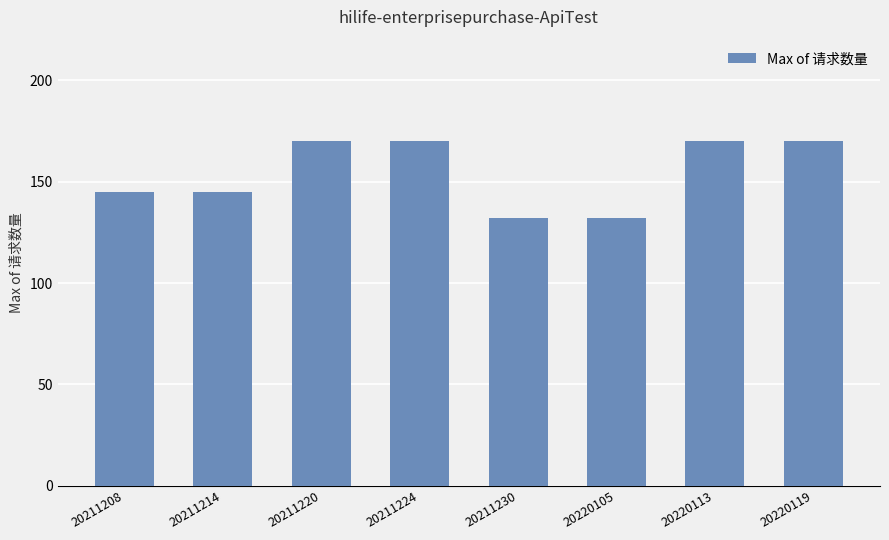

What is the smallest value displayed?

132